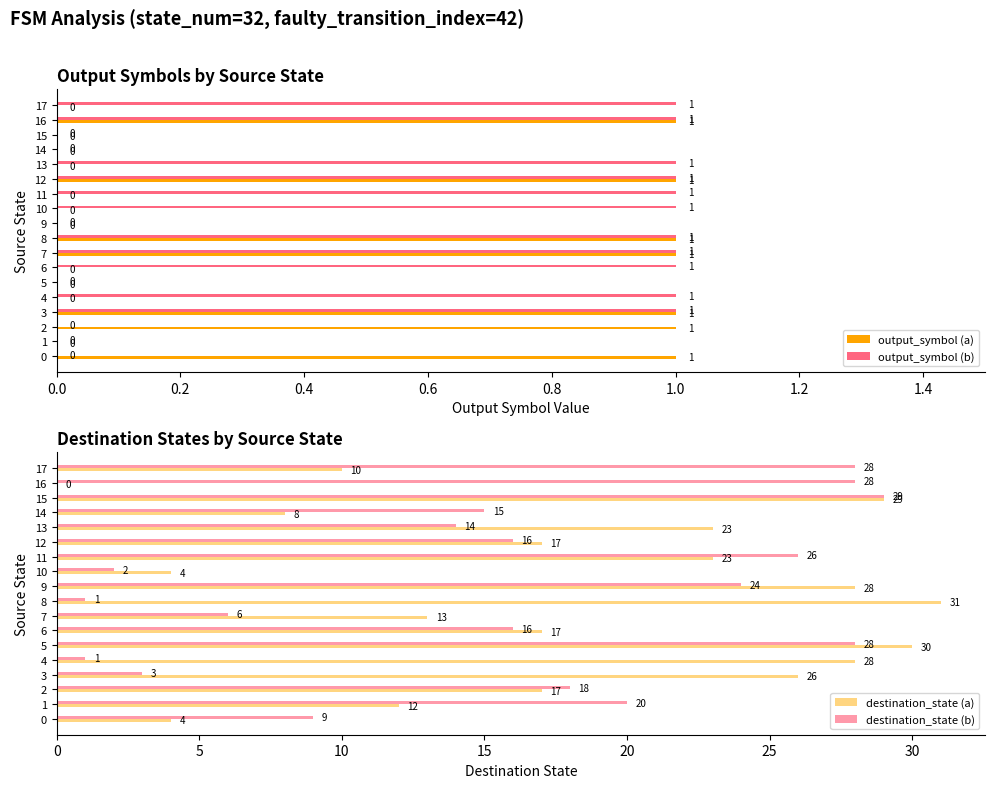

What is the difference between the maximum and minimum values in the output_symbol (b) series?

1